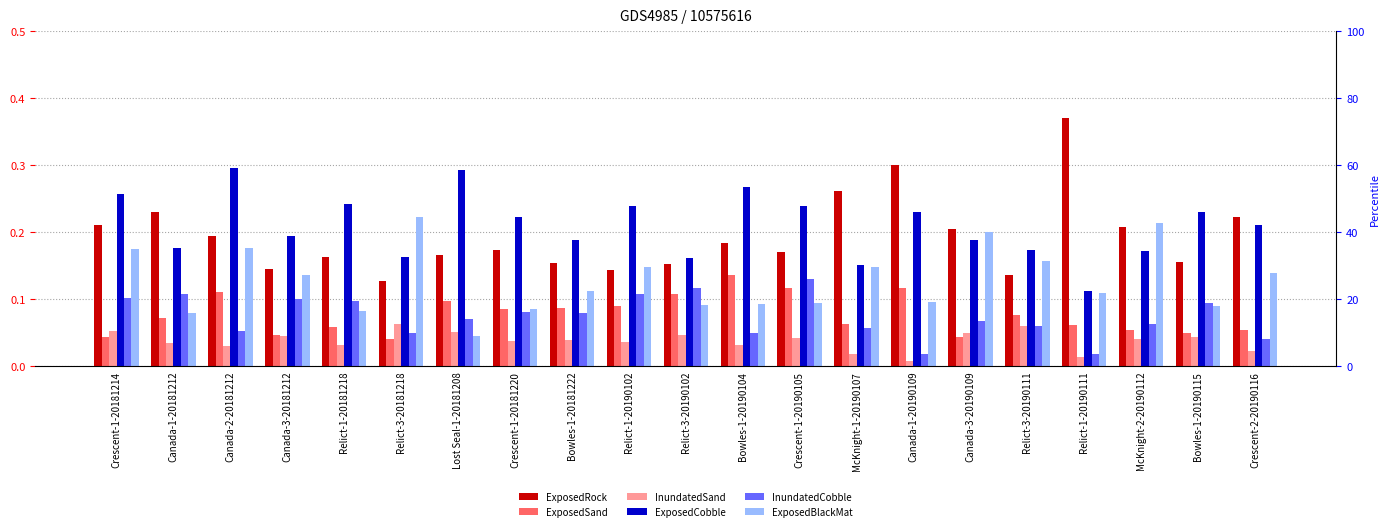

What is the spread (max minus min) of values at Canada-3-20190109?

0.2